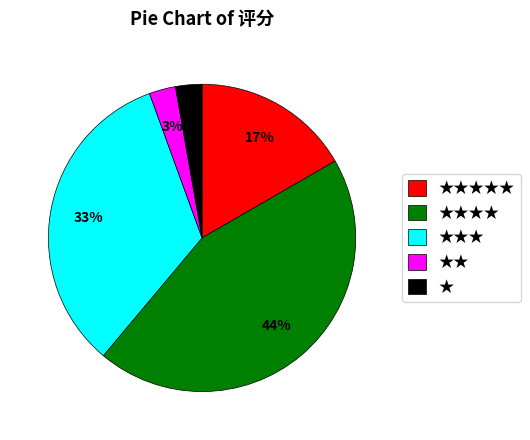

Is there any slice that represents more than half of the pie?

No